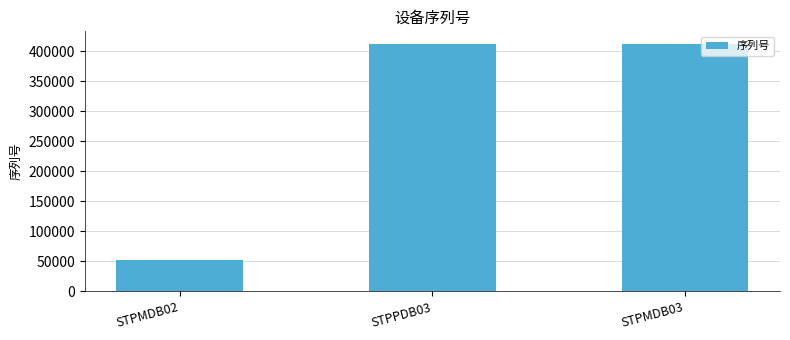

What is the difference between the maximum and minimum values?

360432